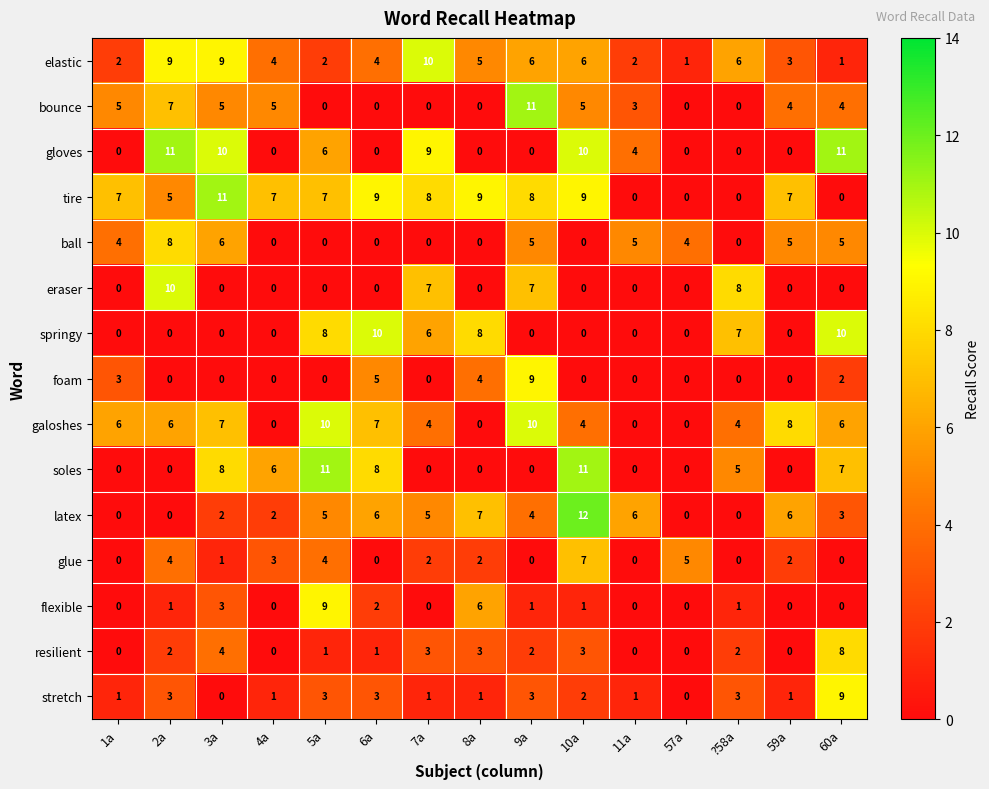

Which series has the largest total across all categories?

tire